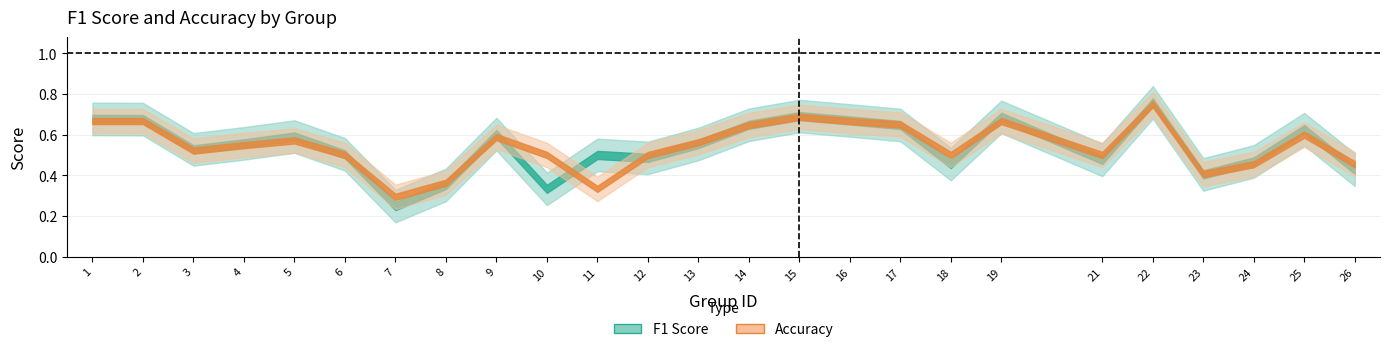

What is the value of the accuracy point at the 8th from the left?

0.4